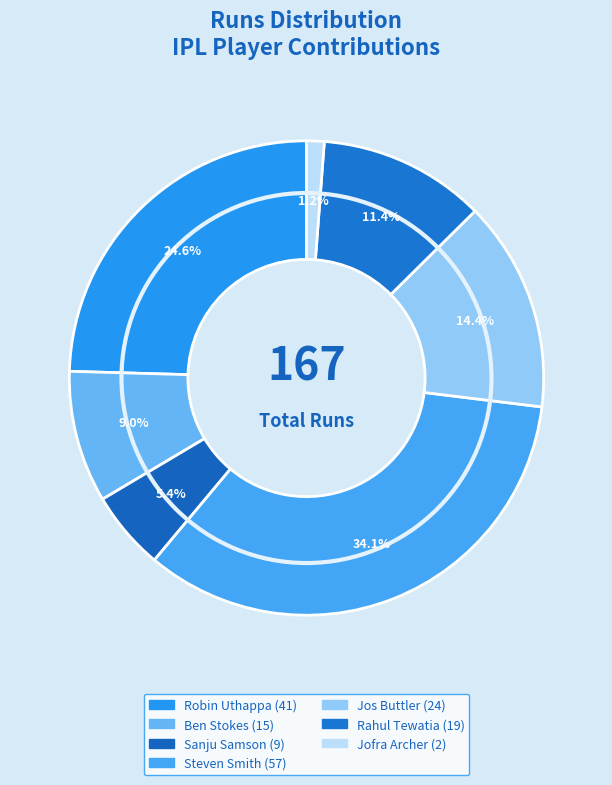

What is the smallest slice in the pie chart?

Jofra Archer